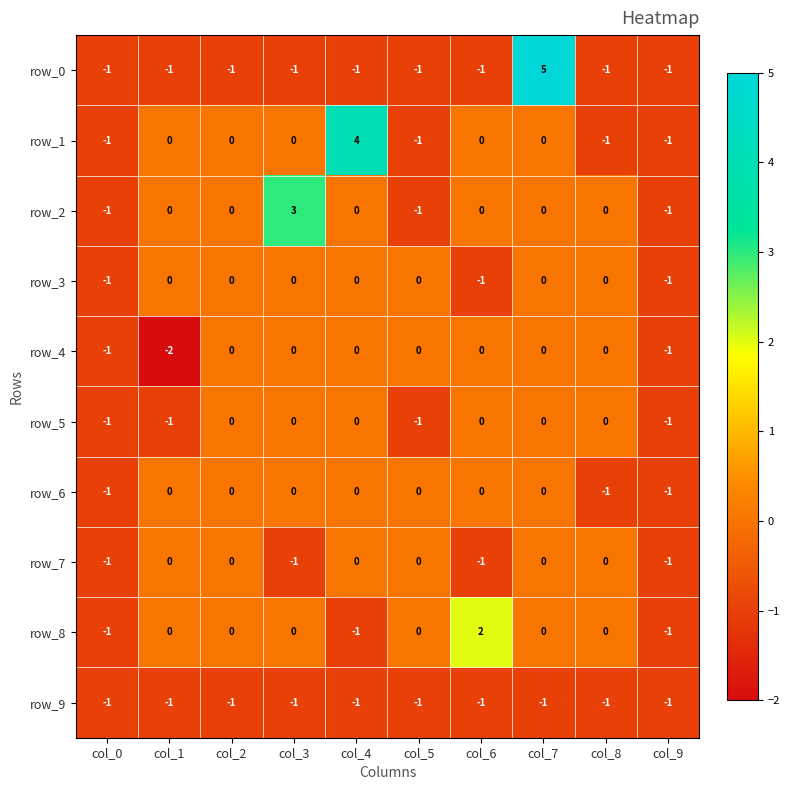

At which category does the chart reach its minimum across all series?

col_1